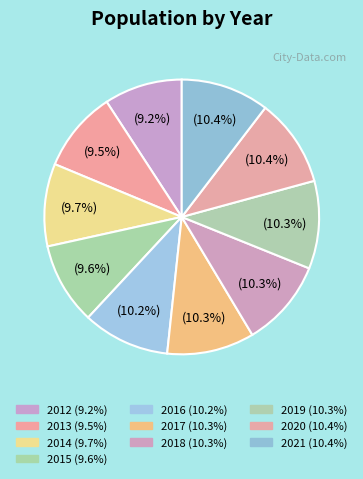

How many slices are in this pie chart?

10